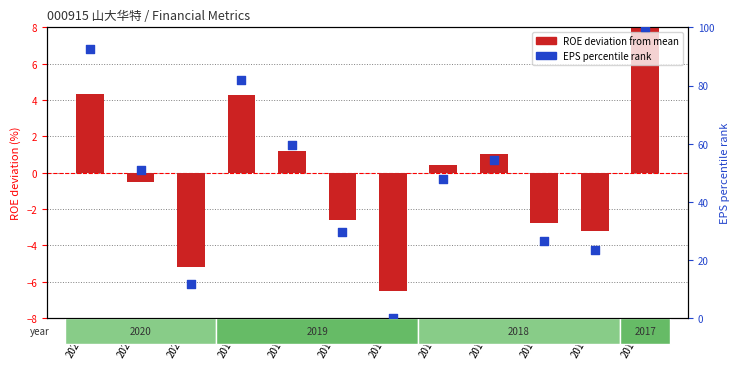

What are all the series names shown in the legend?

ROE deviation, EPS percentile rank